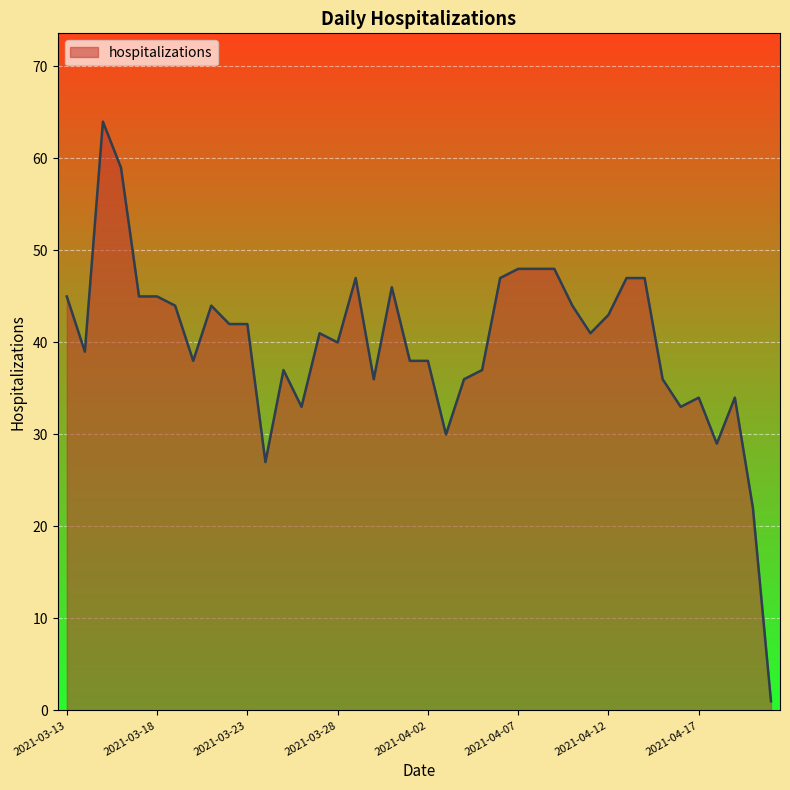

What is the maximum value shown in the chart?

64